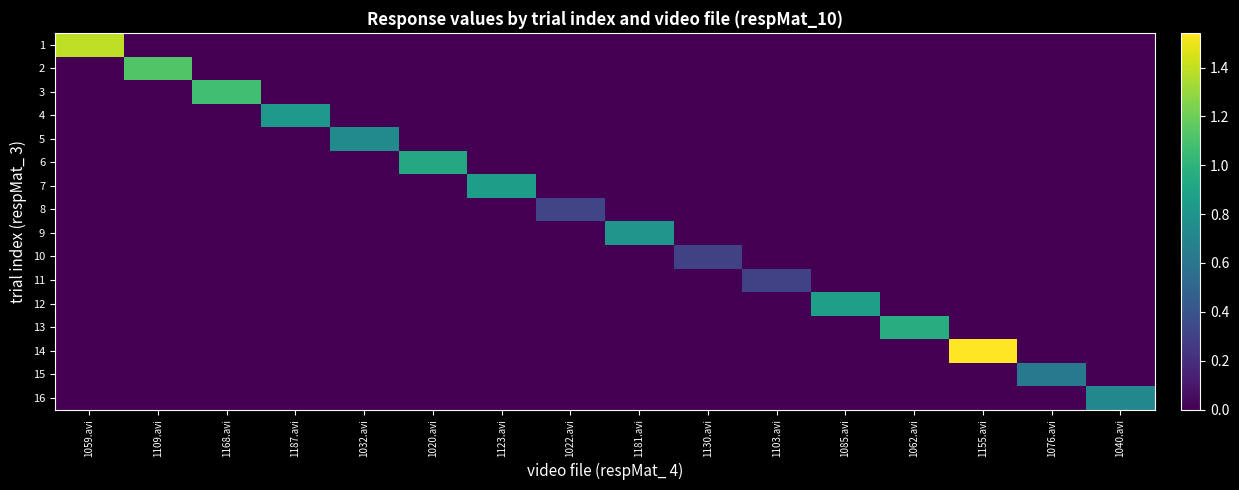

At 1059.avi, list the series in order from largest to smallest.

1, 2, 3, 4, 5, 6, 7, 8, 9, 10, 11, 12, 13, 14, 15, 16